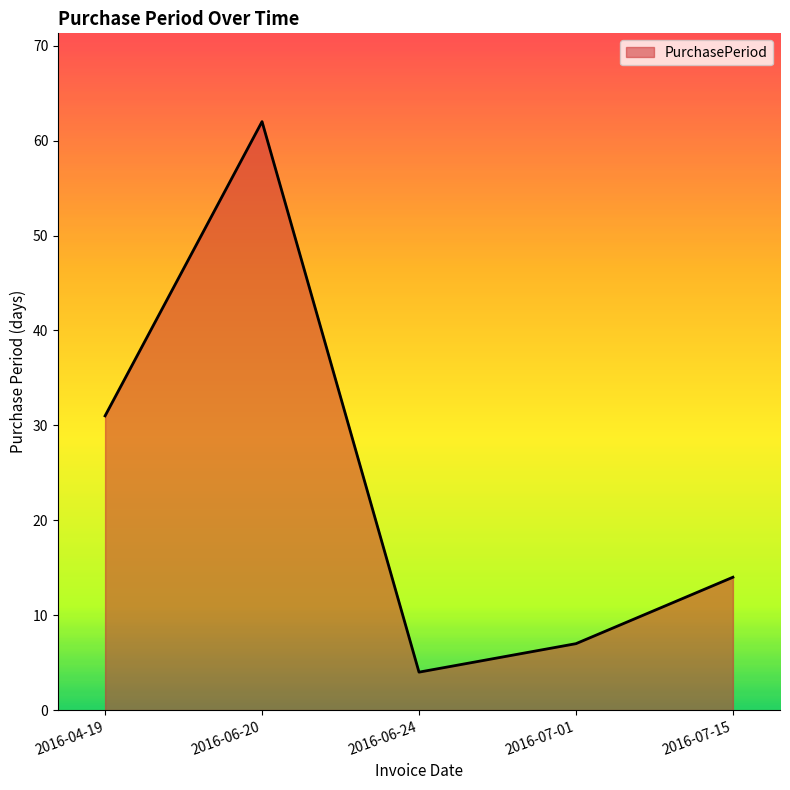

Count the number of data series in this chart.

1